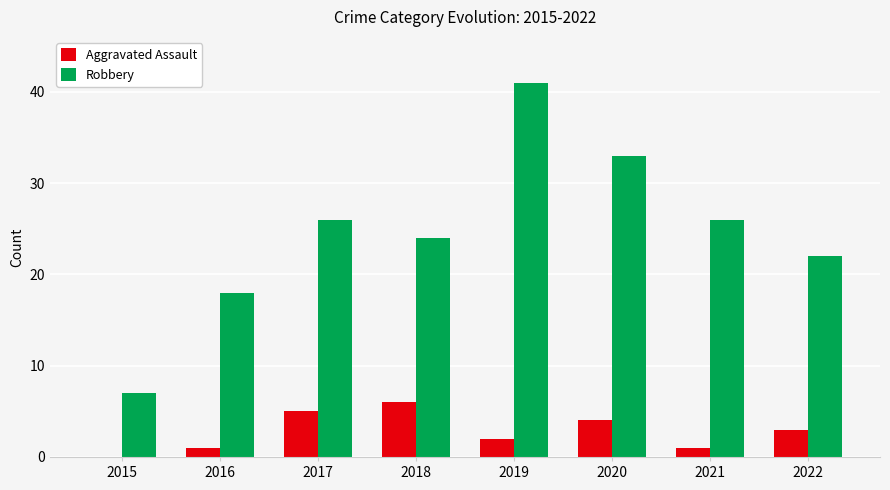

Which series changed the most between 2016 and 2018?

Robbery